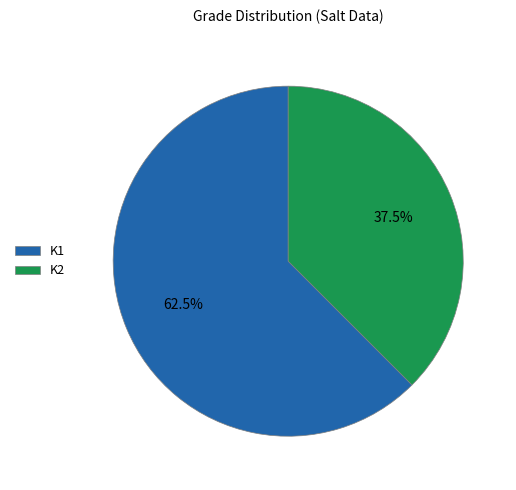

Which slice is the largest?

K1